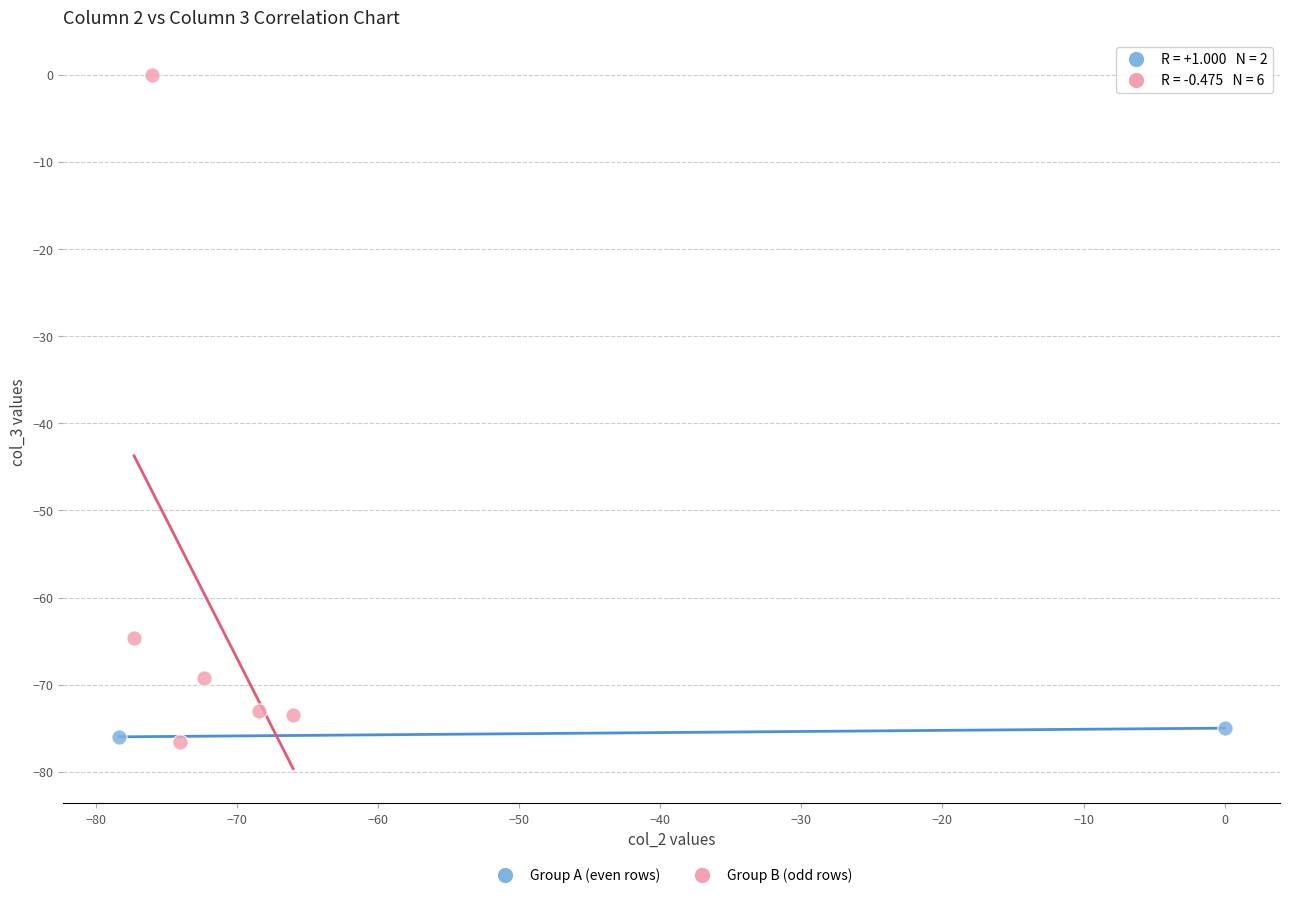

Which series contains the highest Y value?

Group B (odd rows)